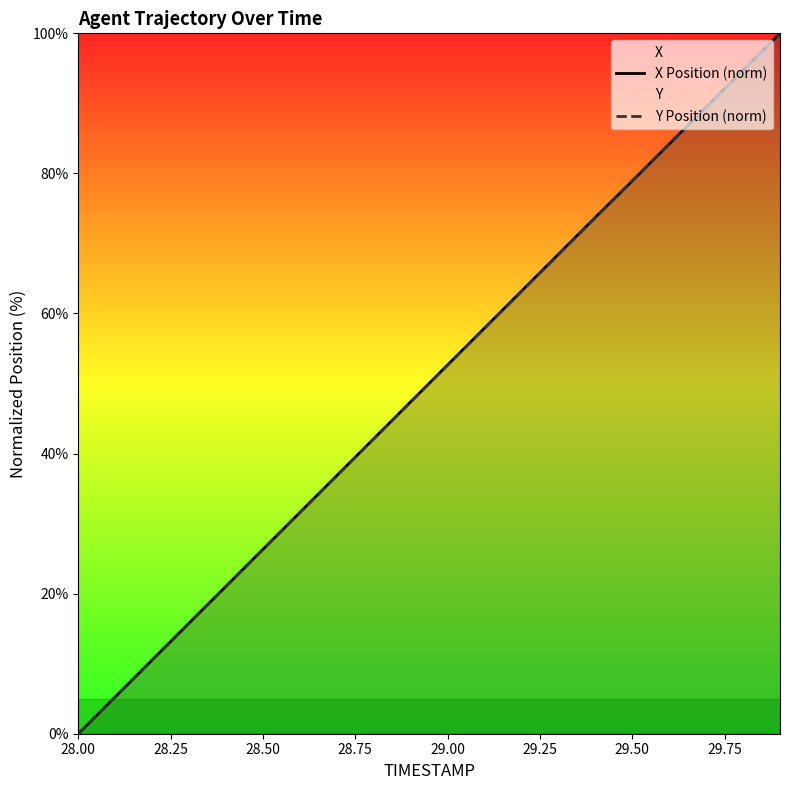

True or false: X Position (norm) has a value of 52.7 at 29.00.

True